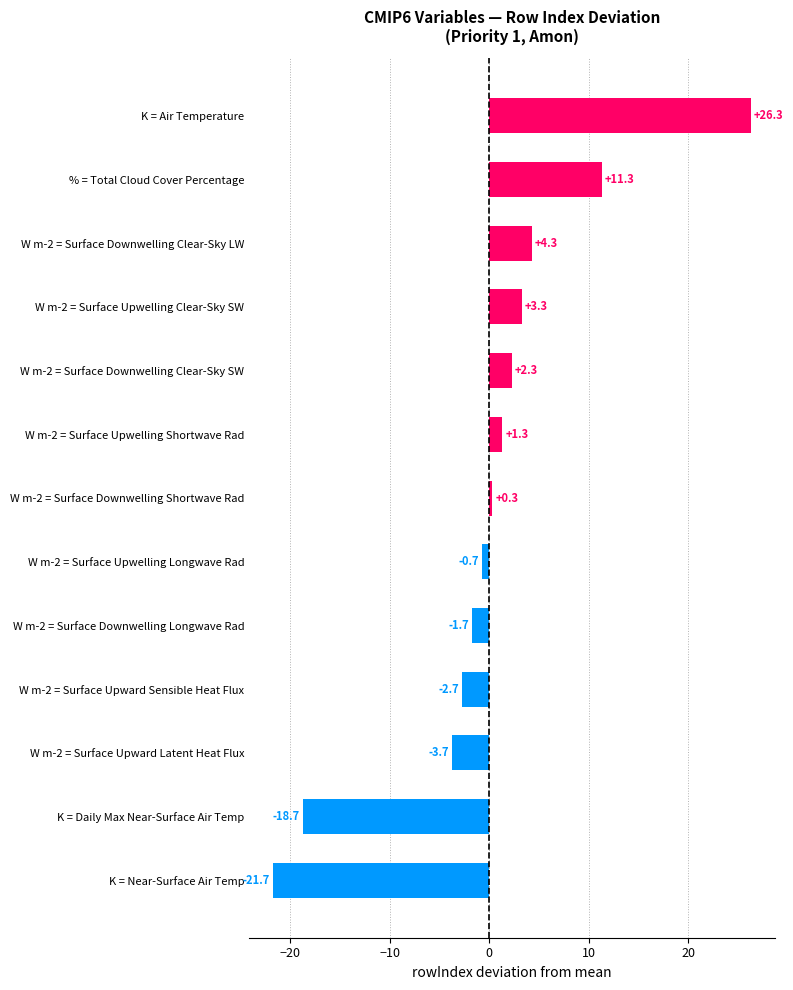

What is the sum of the values at W m-2 = Surface Upwelling Longwave Rad and W m-2 = Surface Downwelling Clear-Sky SW?

1.6